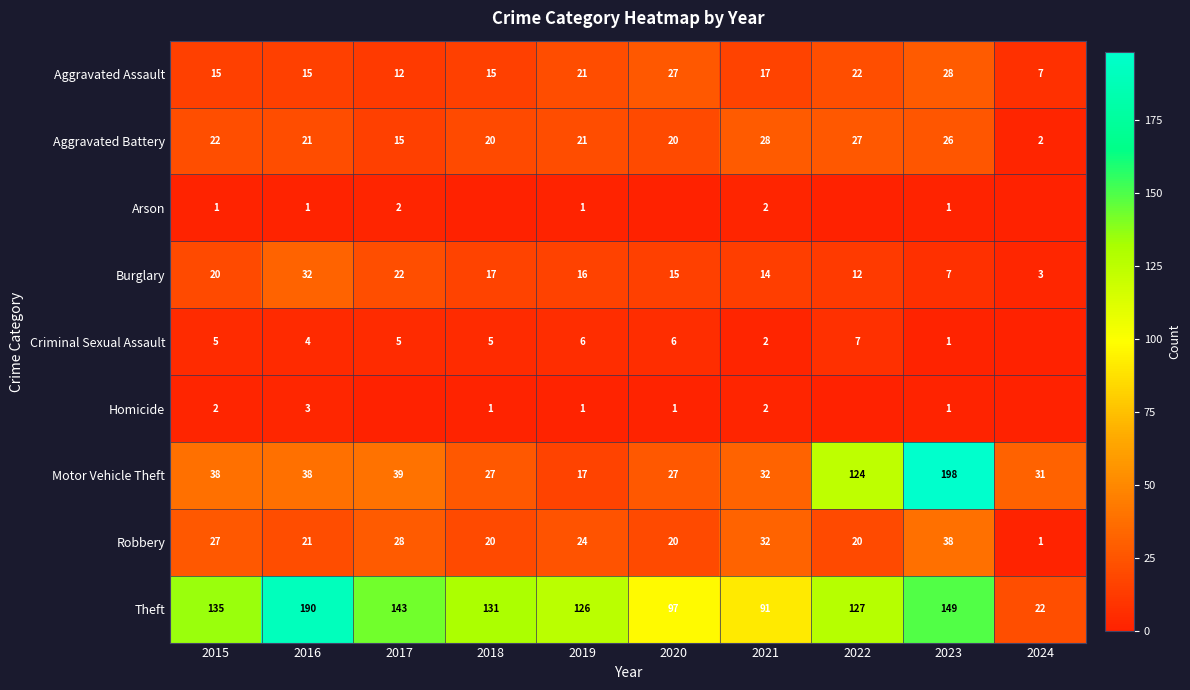

The value of Burglary at 2020 is 15. True or false?

True